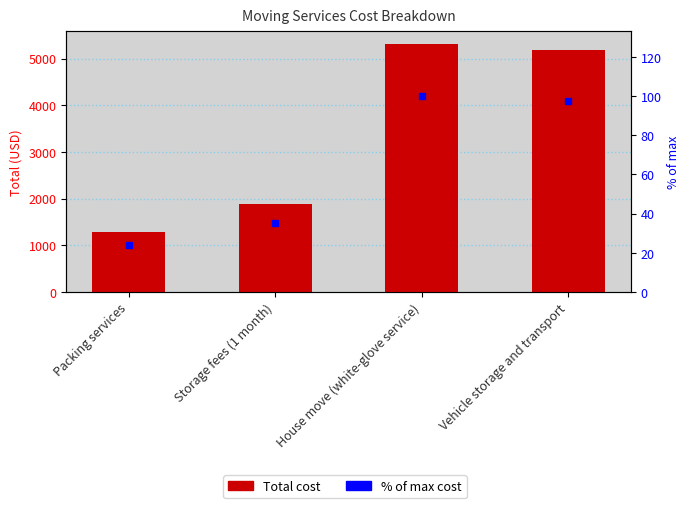

Reading right to left, list all the values displayed in this chart.

Total: Vehicle storage and transport=5186.0	House move (white-glove service)=5320.0	Storage fees (1 month)=1884.0	Packing services=1282.0
% of max: Vehicle storage and transport=97.5	House move (white-glove service)=100.0	Storage fees (1 month)=35.4	Packing services=24.1